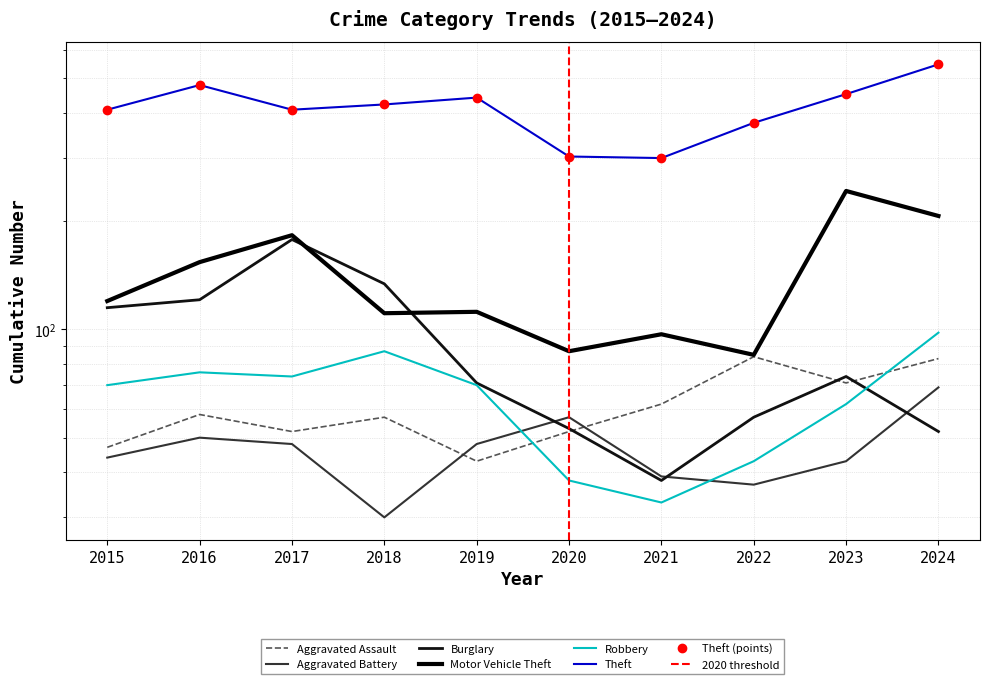

What is the approximate value of Burglary at 2021, to the nearest 10?

40